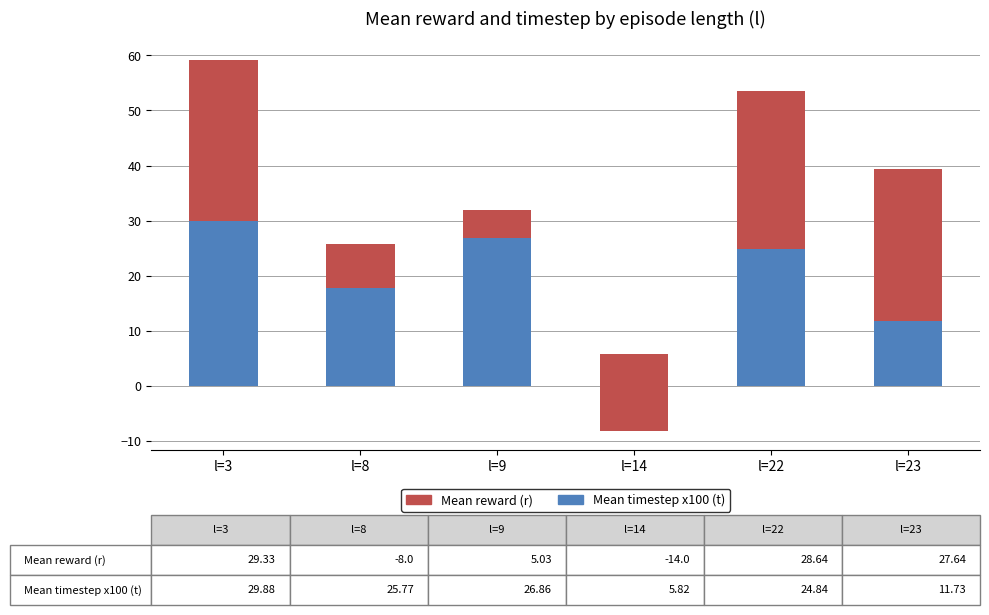

At which category is the sum across all series the highest?

l=3